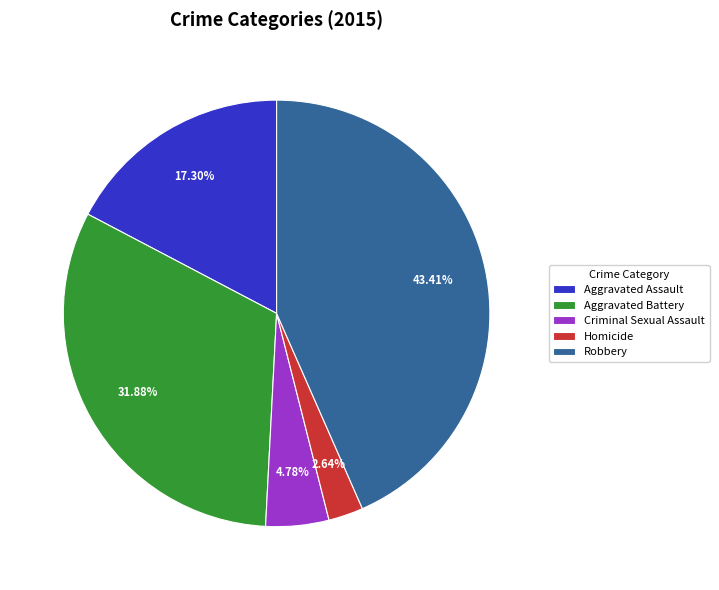

To the nearest percent, what is the average slice percentage?

20%